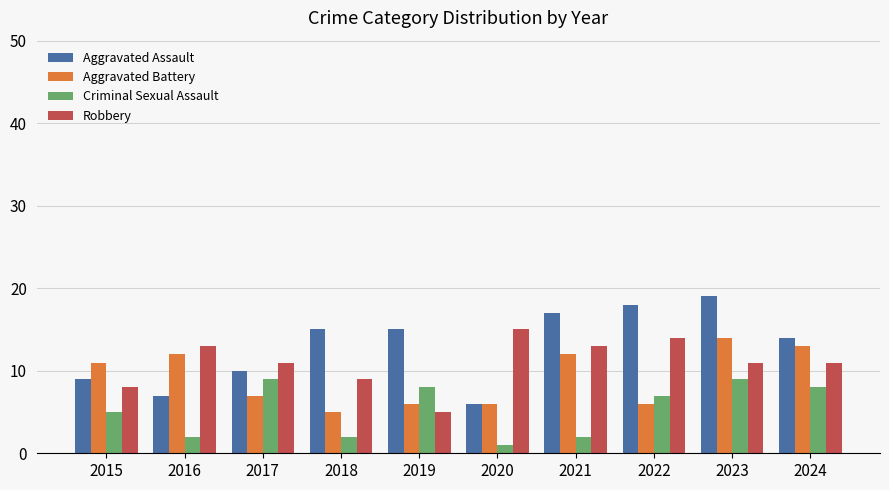

How many groups of bars are there?

10